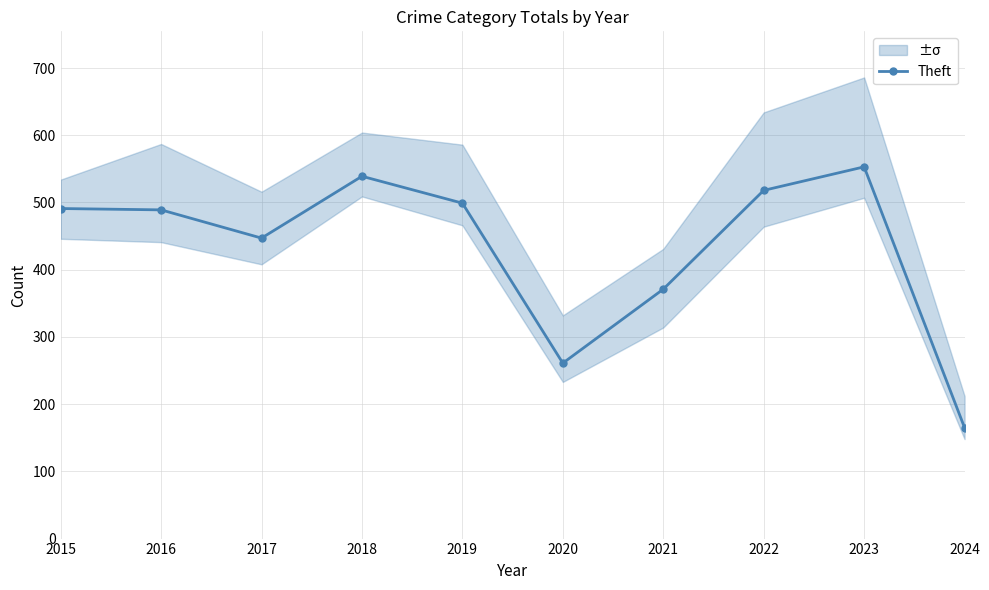

List the labels in order of value, smallest first.

2024, 2020, 2021, 2017, 2016, 2015, 2019, 2022, 2018, 2023